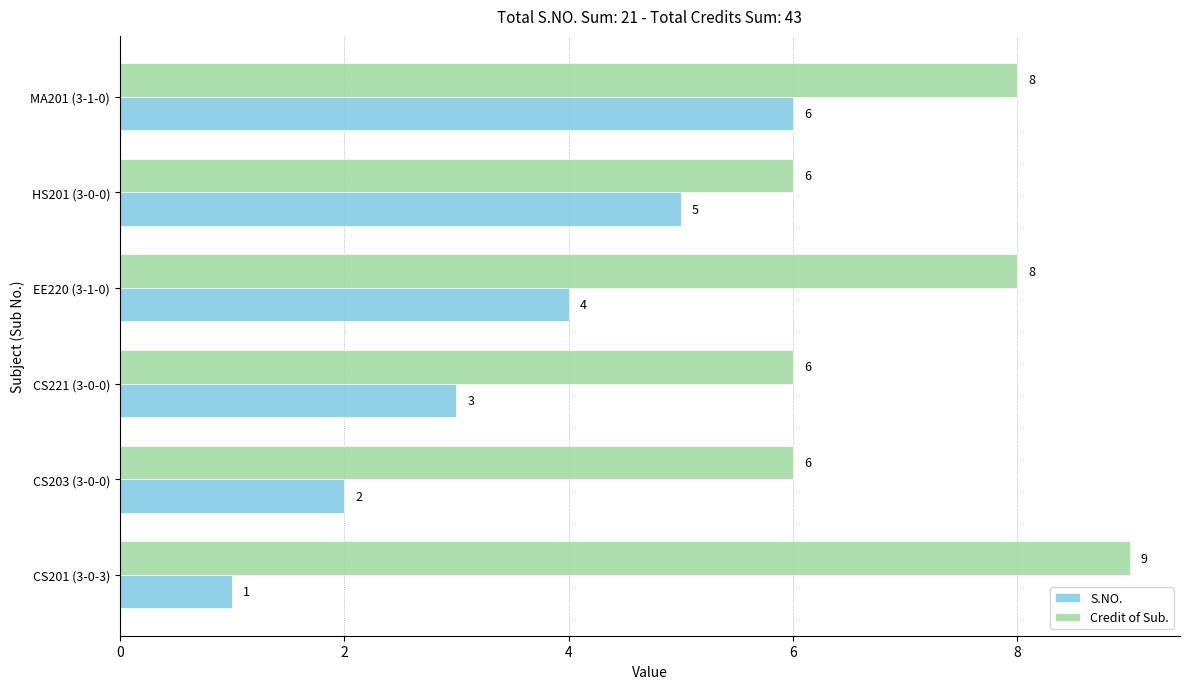

Count the number of categories in the chart.

6